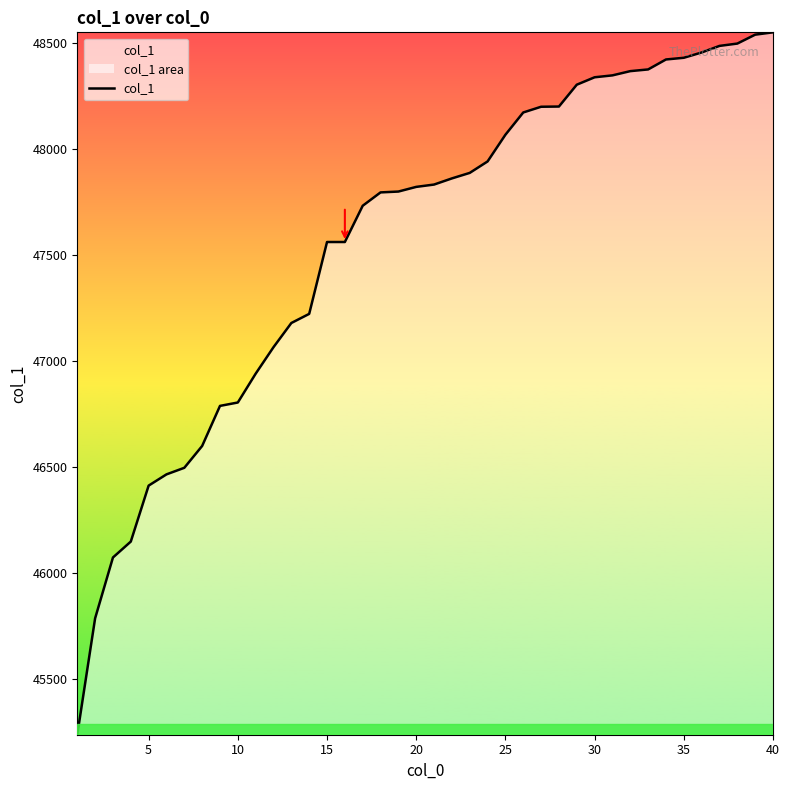

How many data points does each series have?

40